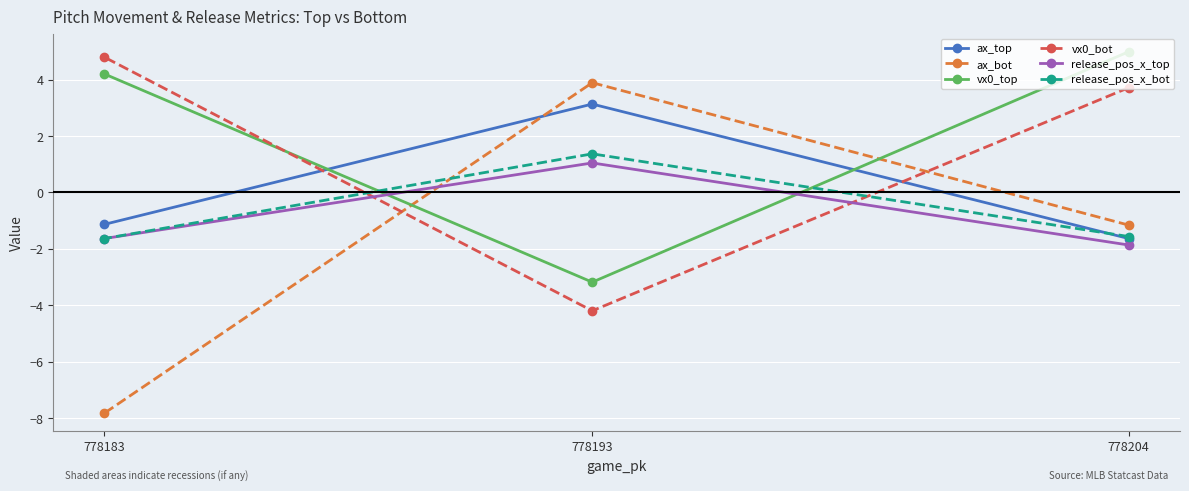

The value of vx0_top at 778193 is -1.3. True or false?

False